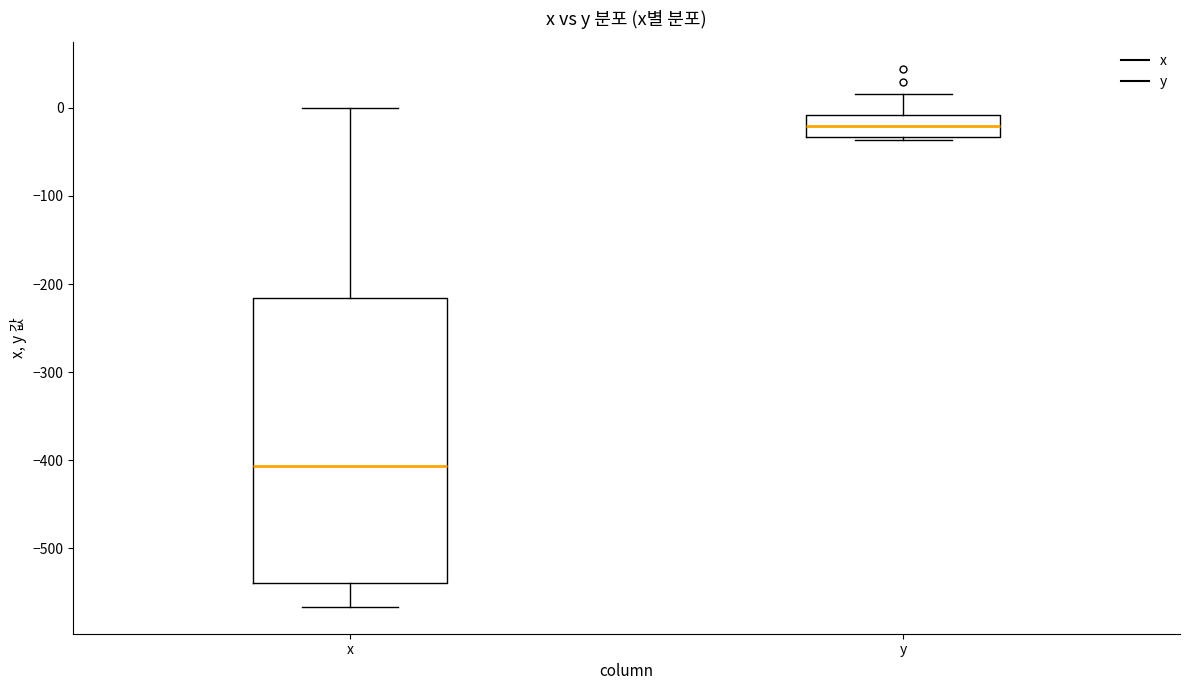

Reading left to right, read every box against the y-axis: the position of its median line, the range the box covers, and the ends of its whiskers. The values are not printed on the chart, so give them approximately, as read against the axis.

x: median -410, box -540 to -220, whiskers -570 to 0
y: median -20, box -30 to -10, whiskers -40 to 20